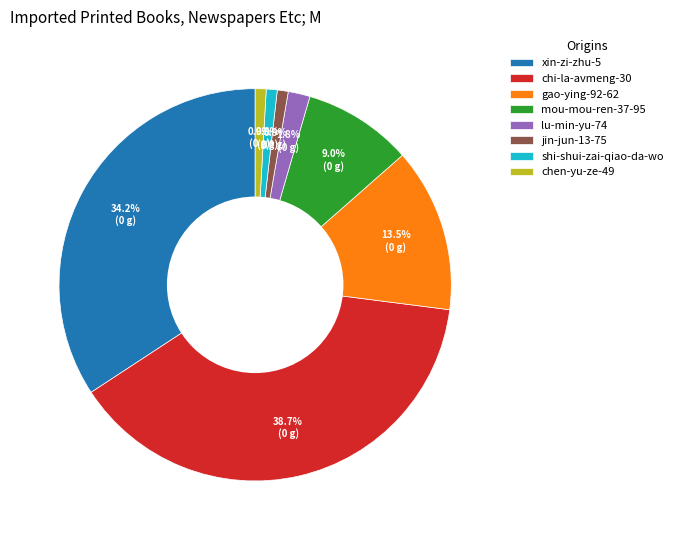

What percentage is the shi-shui-zai-qiao-da-wo slice, to the nearest percent?

1%